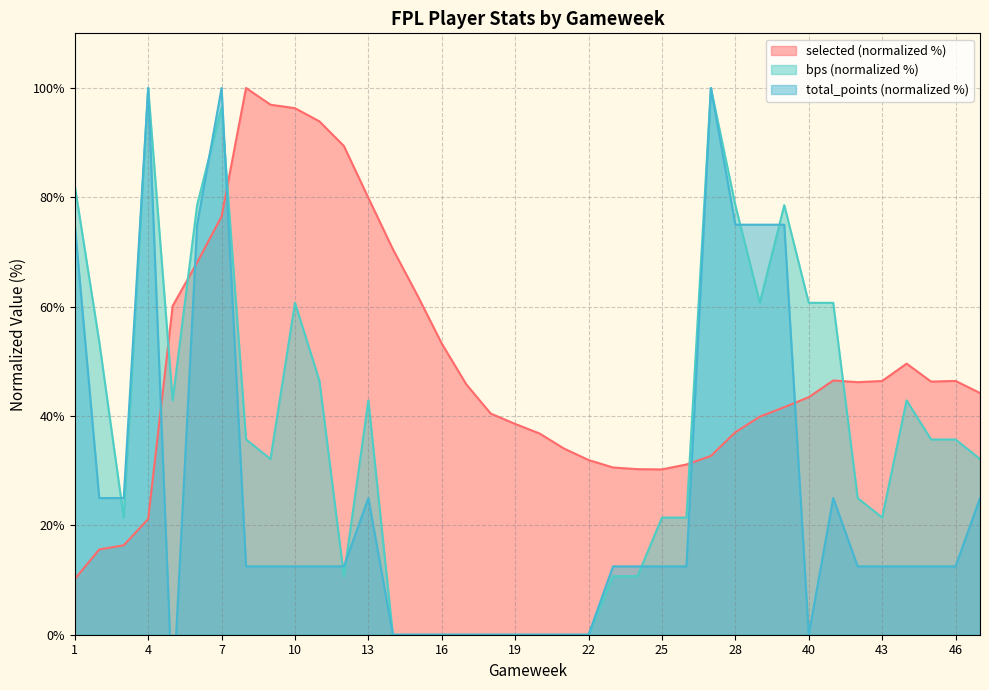

Reading right to left, what are all the values shown in this chart?

selected: 47=44.2	46=46.4	45=46.3	44=49.6	43=46.4	42=46.2	41=46.5	40=43.5	39=41.6	29=39.9	28=37.0	27=32.7	26=31.1	25=30.2	24=30.3	23=30.6	22=32.0	21=34.0	20=36.8	19=38.6	18=40.5	17=45.8	16=53.3	15=62.1	14=70.5	13=79.9	12=89.4	11=93.9	10=96.3	9=96.9	8=100.0	7=76.5	6=68.1	5=60.1	4=21.2	3=16.4	2=15.6	1=10.2
bps: 47=32.1	46=35.7	45=35.7	44=42.9	43=21.4	42=25.0	41=60.7	40=60.7	39=78.6	29=60.7	28=78.6	27=100.0	26=21.4	25=21.4	24=10.7	23=10.7	22=0.0	21=0.0	20=0.0	19=0.0	18=0.0	17=0.0	16=0.0	15=0.0	14=0.0	13=42.9	12=10.7	11=46.4	10=60.7	9=32.1	8=35.7	7=96.4	6=78.6	5=42.9	4=100.0	3=21.4	2=53.6	1=82.1
total_points: 47=25.0	46=12.5	45=12.5	44=12.5	43=12.5	42=12.5	41=25.0	40=0.0	39=75.0	29=75.0	28=75.0	27=100.0	26=12.5	25=12.5	24=12.5	23=12.5	22=0.0	21=0.0	20=0.0	19=0.0	18=0.0	17=0.0	16=0.0	15=0.0	14=0.0	13=25.0	12=12.5	11=12.5	10=12.5	9=12.5	8=12.5	7=100.0	6=75.0	5=-12.5	4=100.0	3=25.0	2=25.0	1=75.0